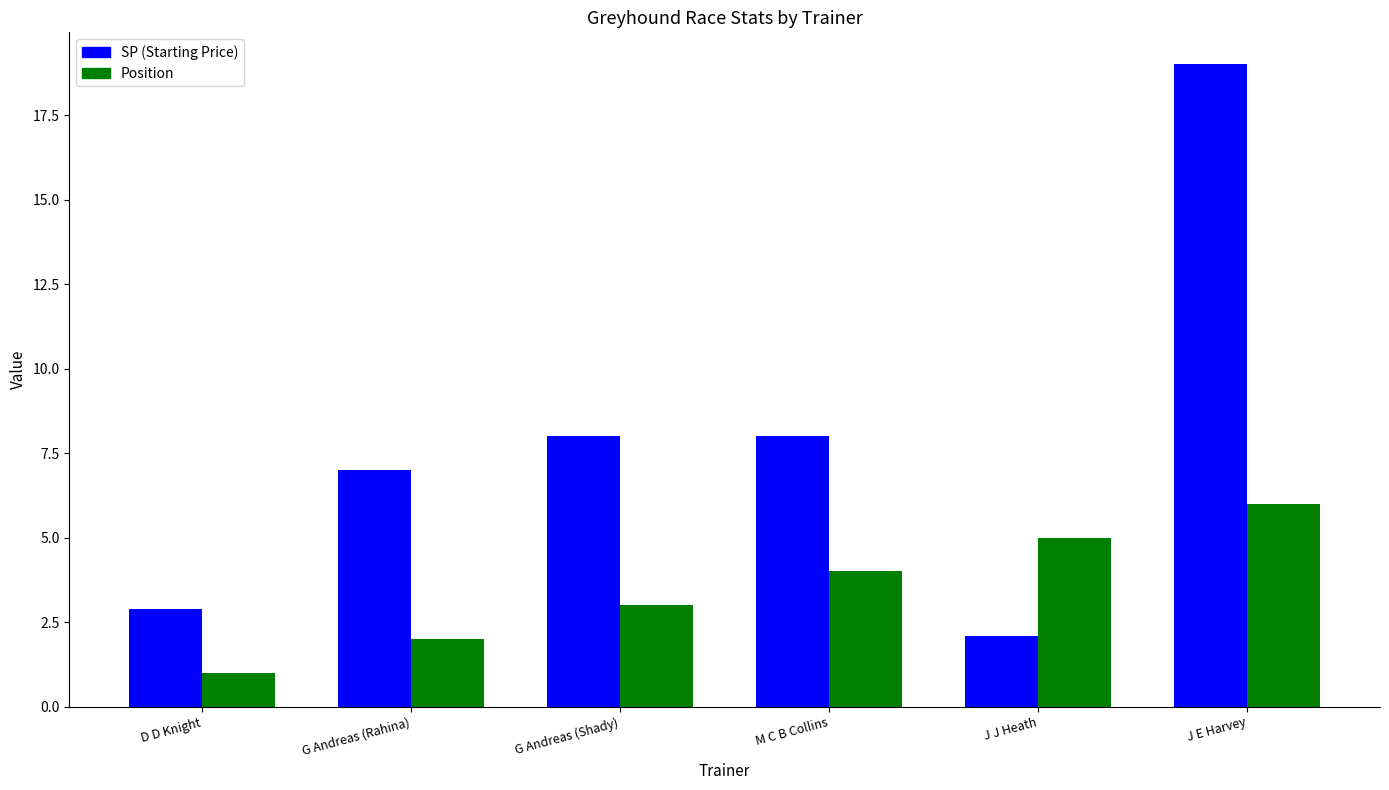

Where is Position nearest to the value 3?

G Andreas (Shady)